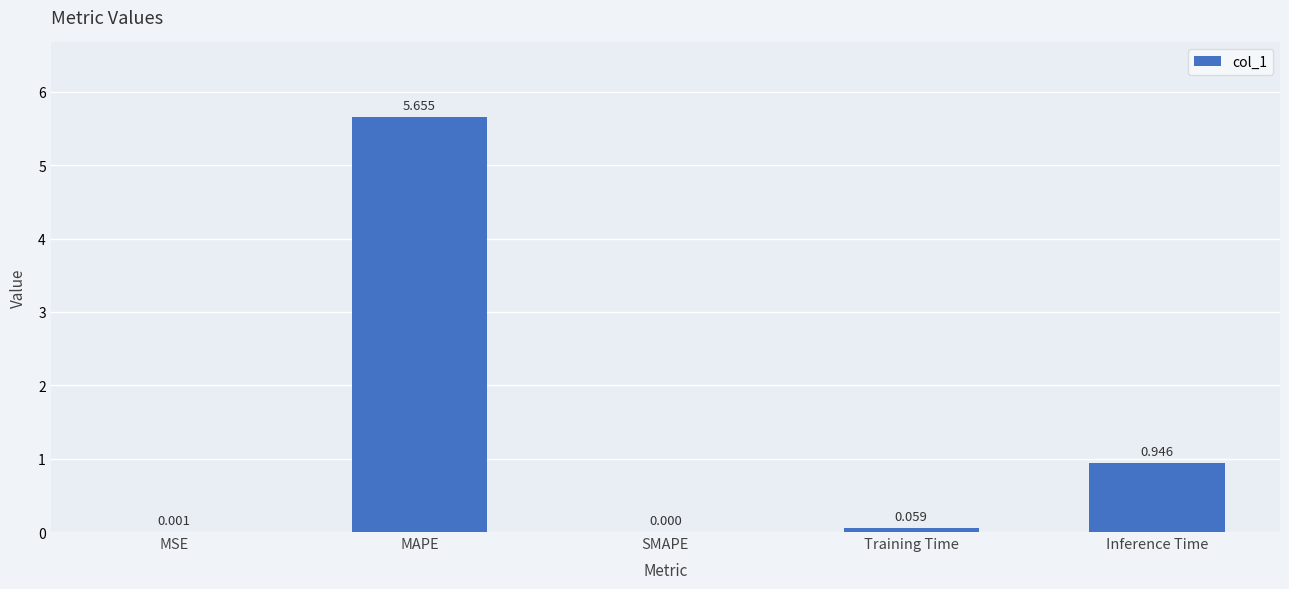

Is it true that the value at SMAPE is 0.0?

True